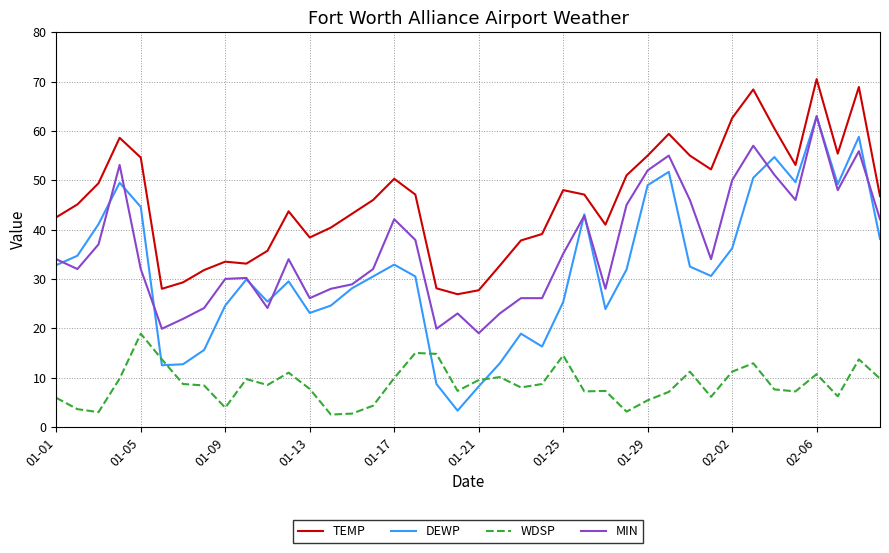

True or false: DEWP and TEMP cross at least once.

False